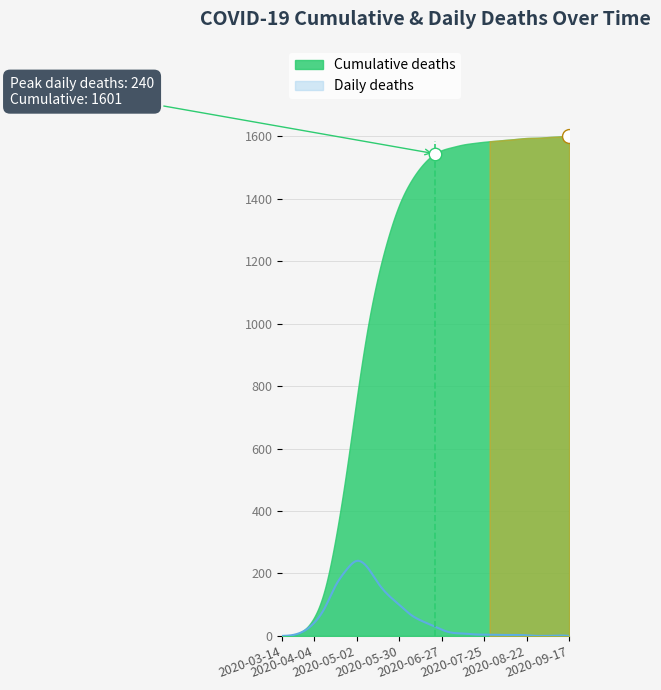

At which label does Cumulative deaths first exceed 1535?

2020-06-27